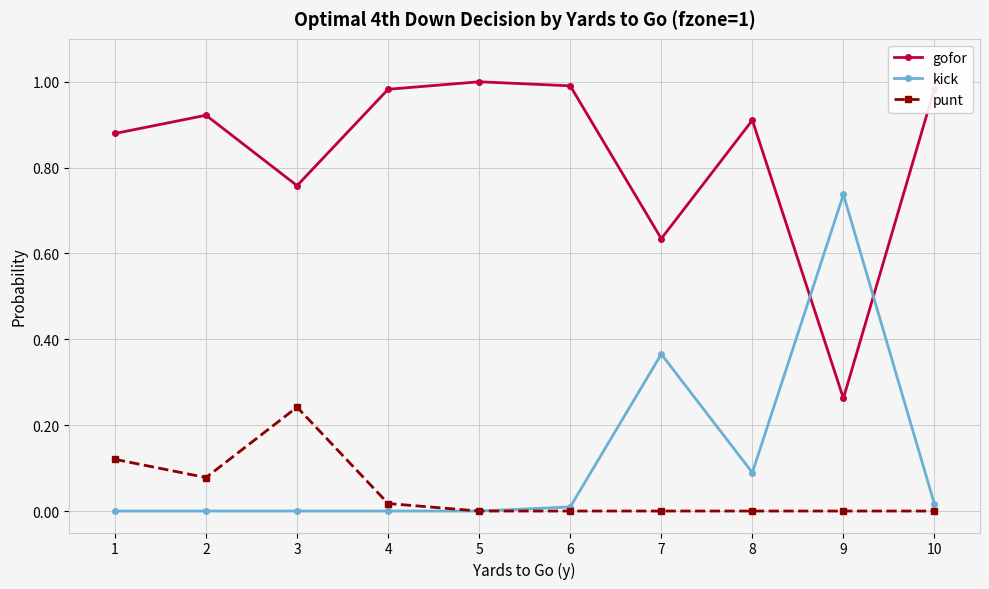

Is the value of punt at 9 greater than the value of gofor at 8?

No